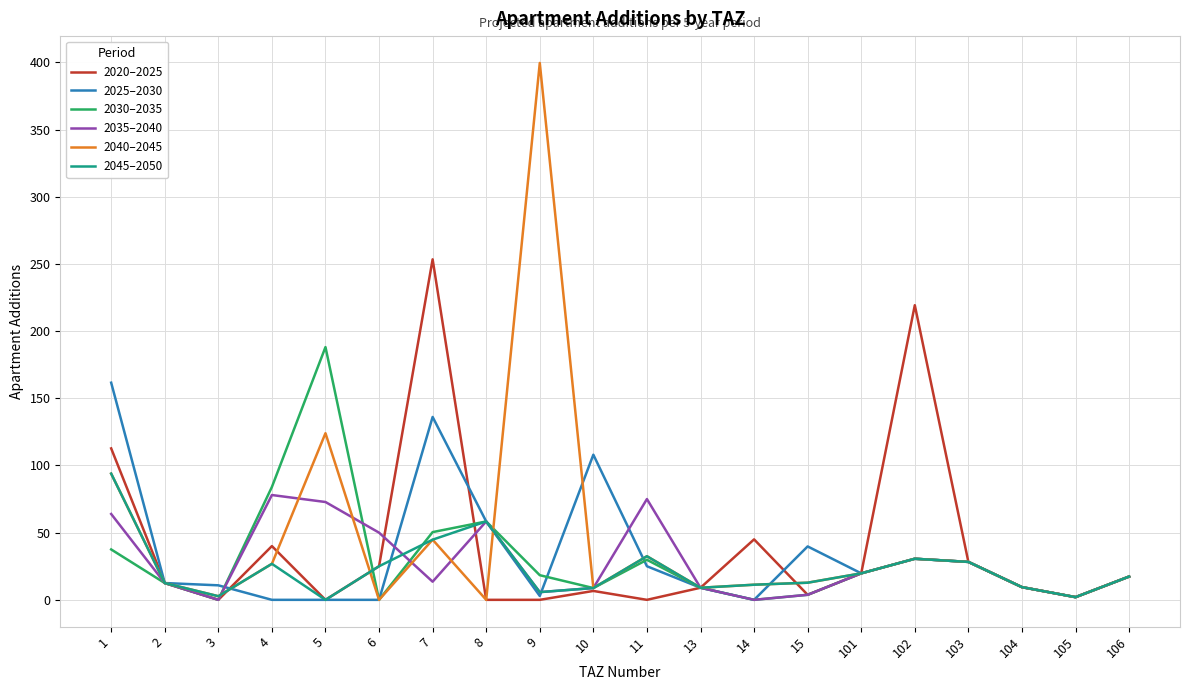

True or false: 2045–2050 has a value of 17.3 at 106.

True